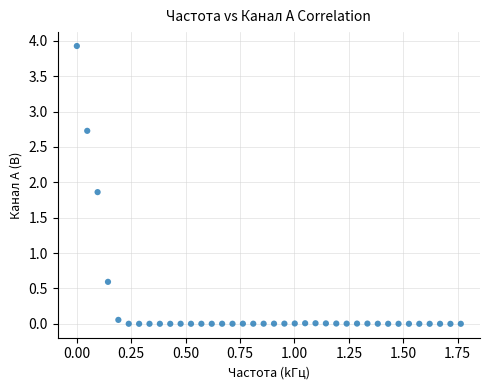

What Y value in the scatter plot is closest to 1?

0.6